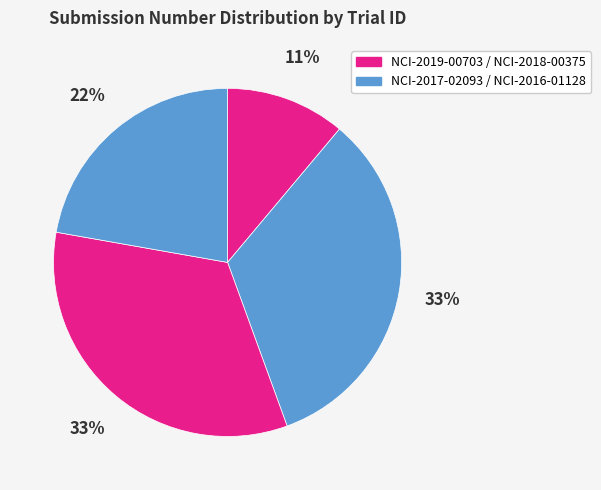

How many segments does this pie chart have?

4